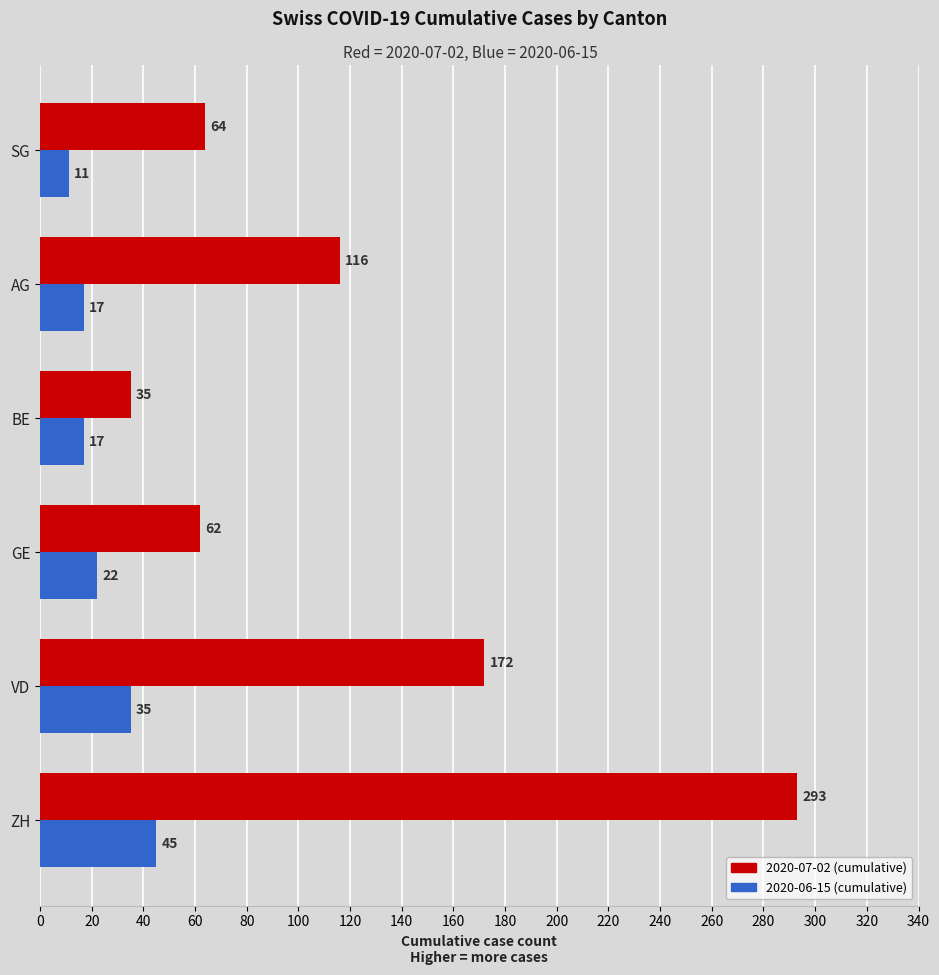

The value of 2020-06-15 (cumulative) at AG is 6. True or false?

False